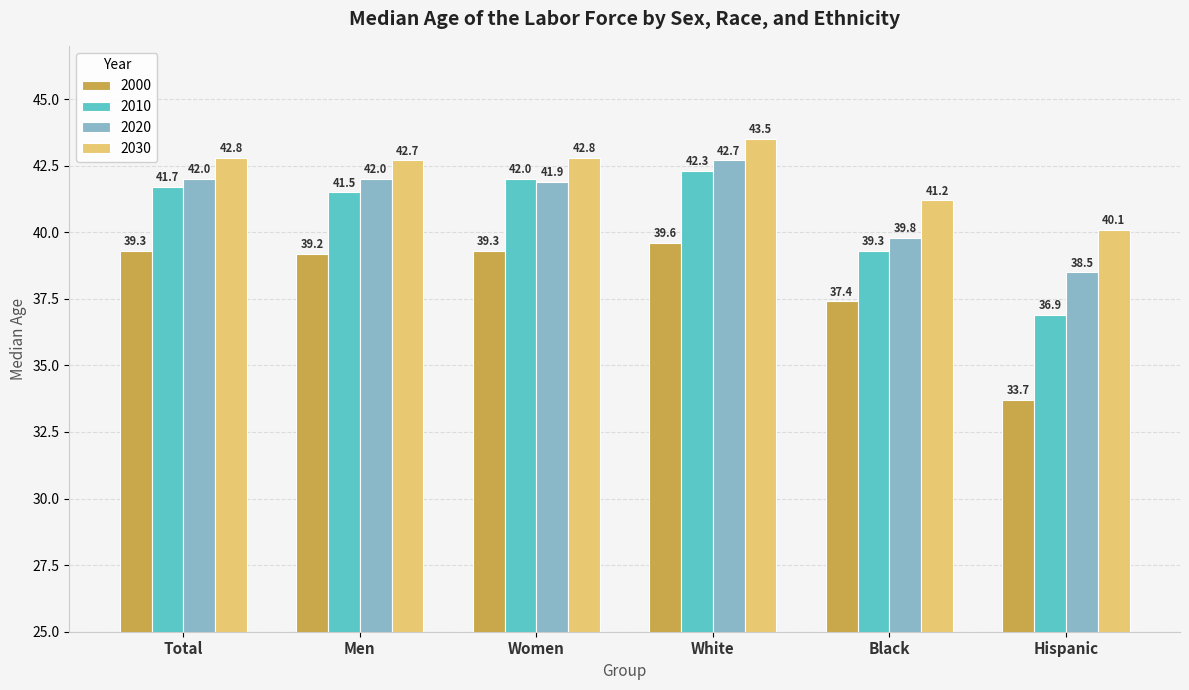

What is the spread (max minus min) of values at White?

3.9